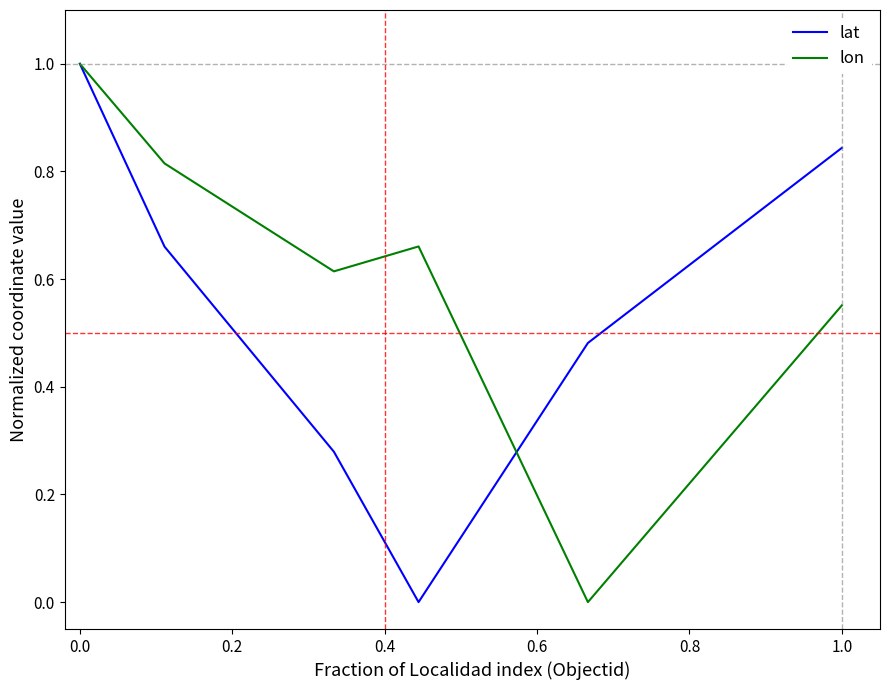

What is the maximum value for lon?

1.0